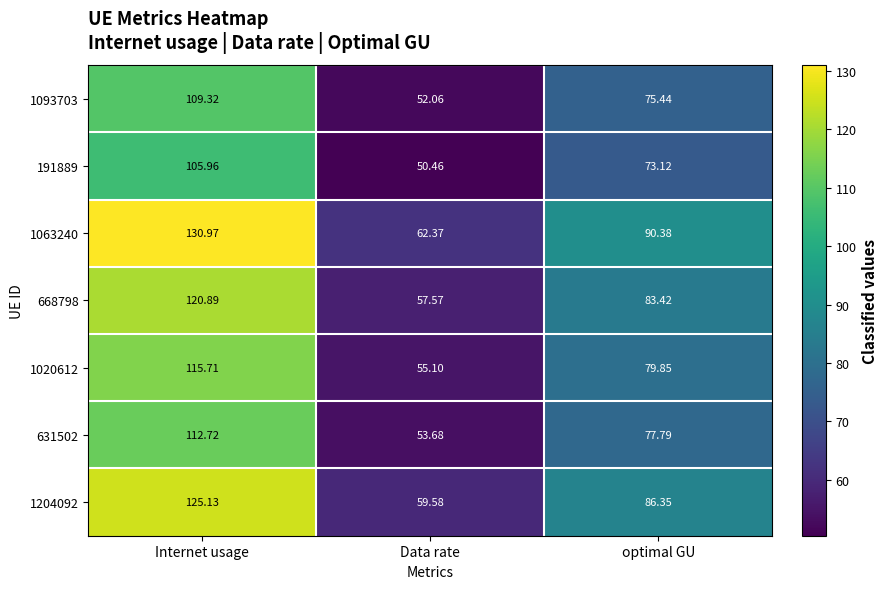

At which label is 1093703 closest to 80?

optimal GU